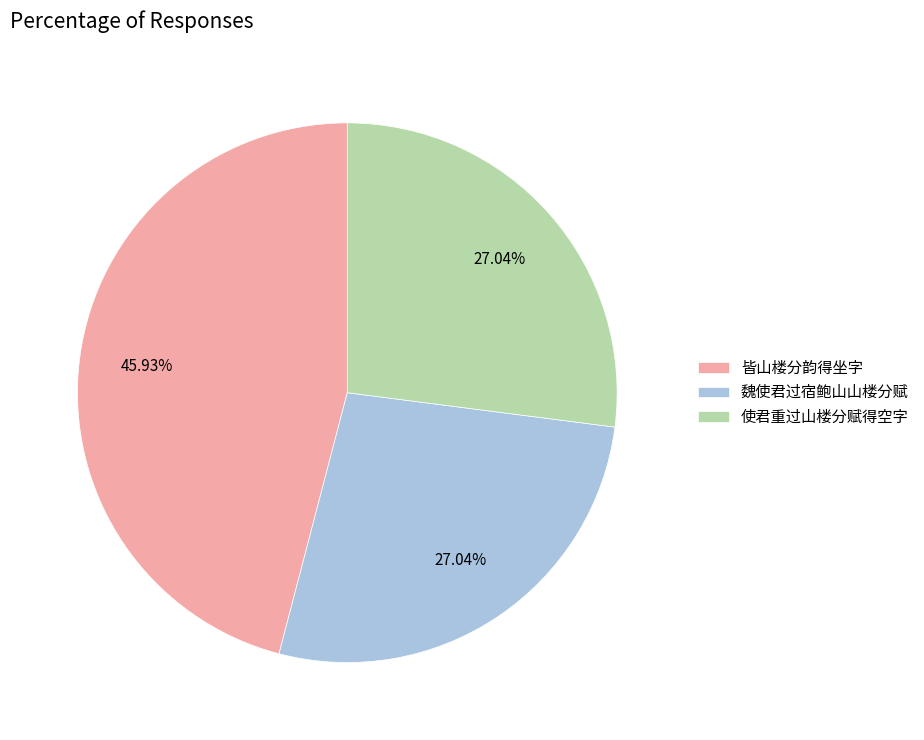

Which category has the biggest portion of the pie?

皆山楼分韵得坐字